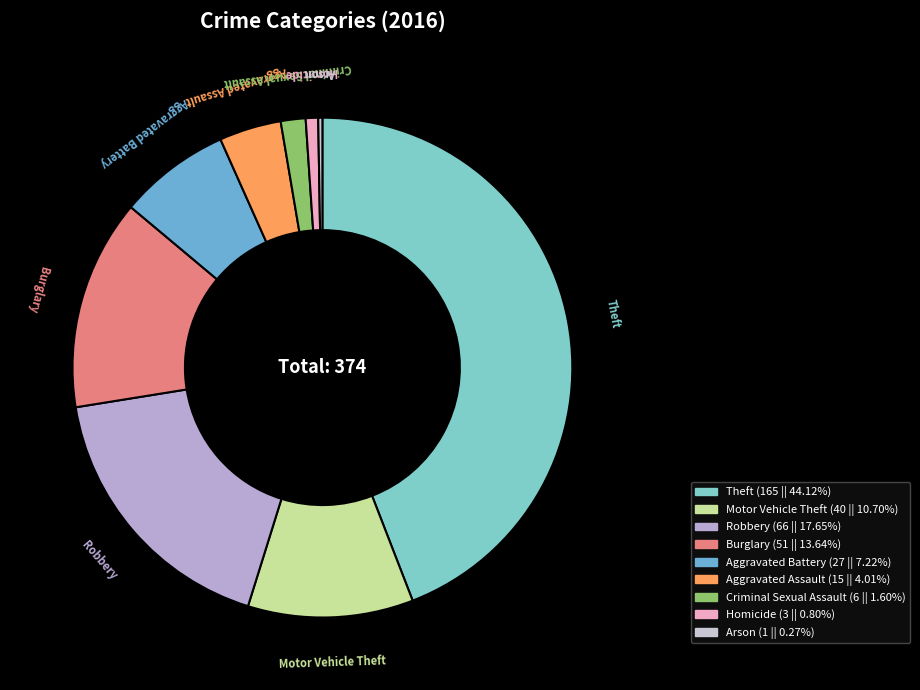

Which category has the biggest portion of the pie?

Theft